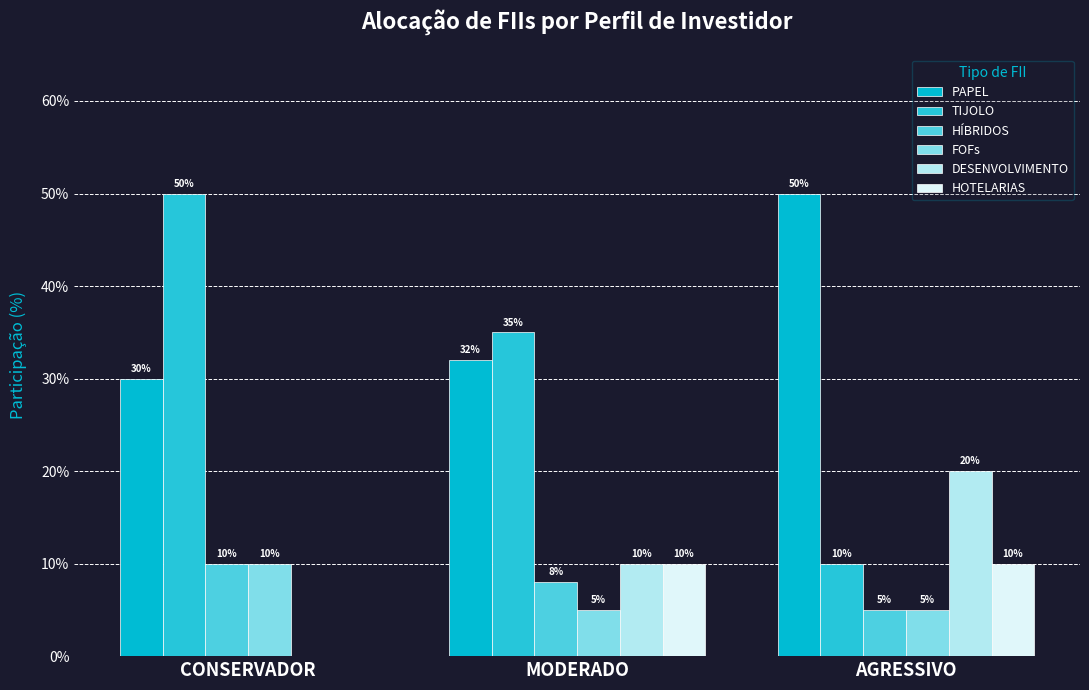

Count the number of categories in the chart.

3